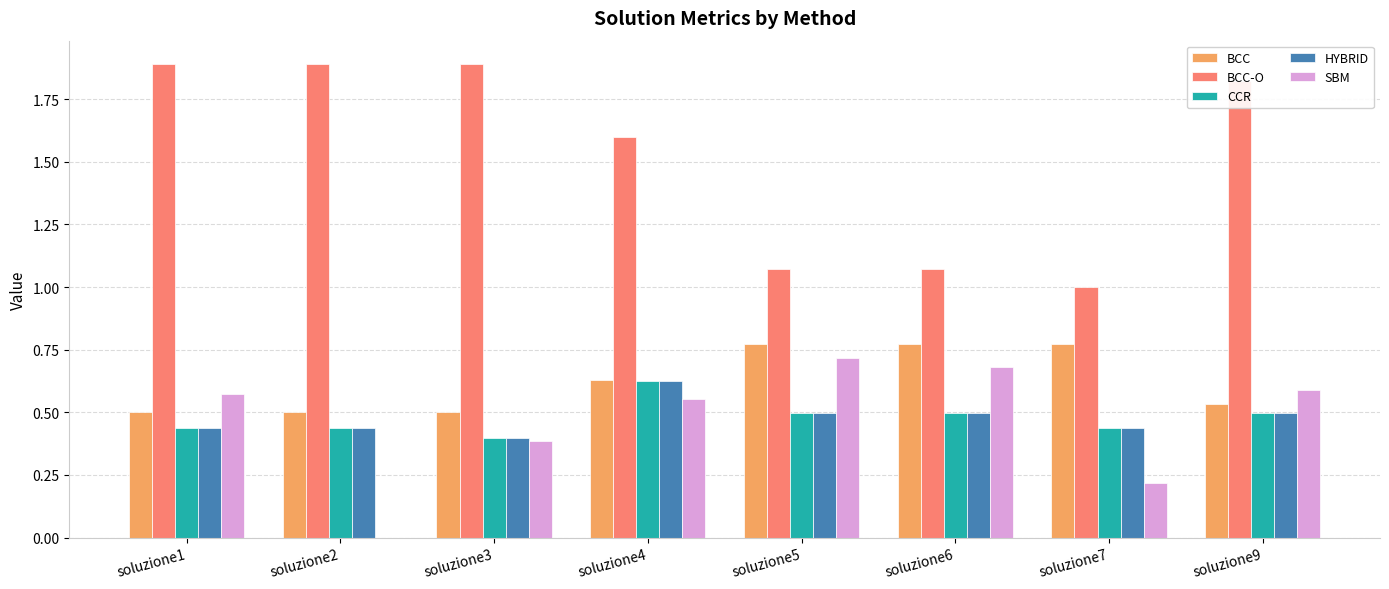

What is the sum of all BCC values?

5.0